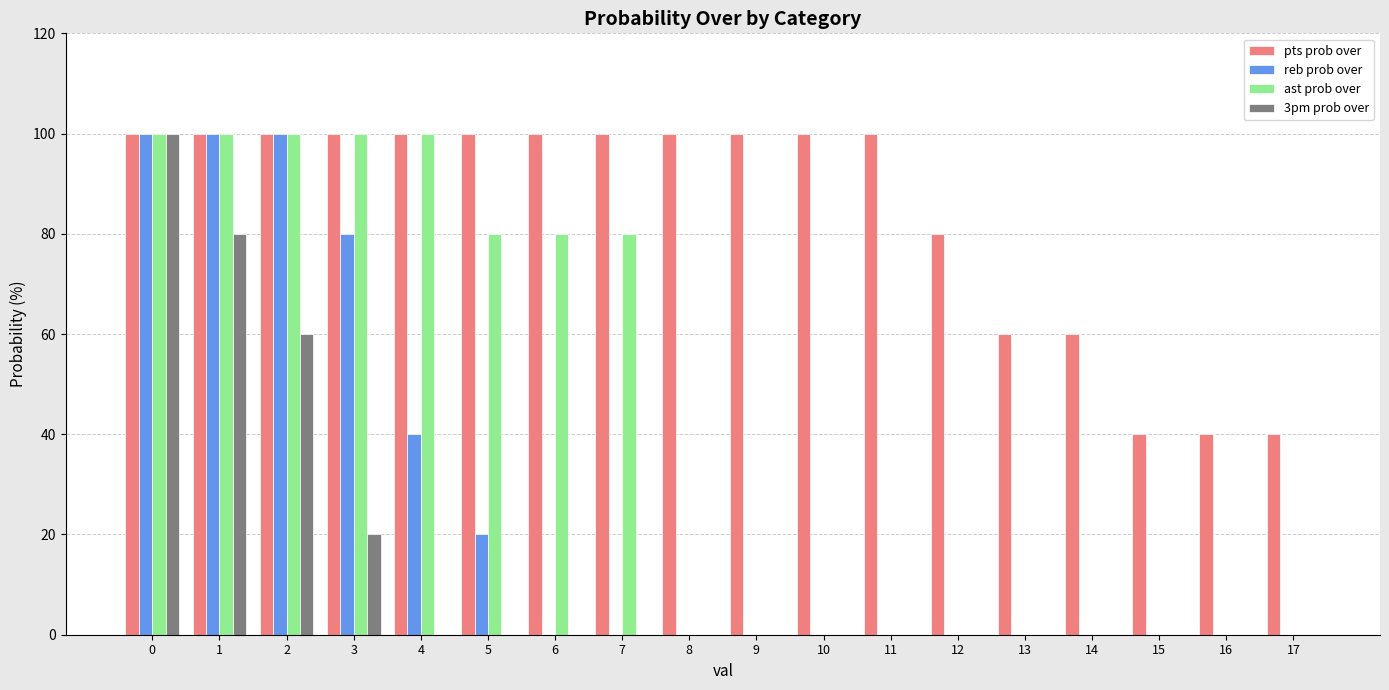

Read the reb prob over value at 4, to the nearest 10.

40